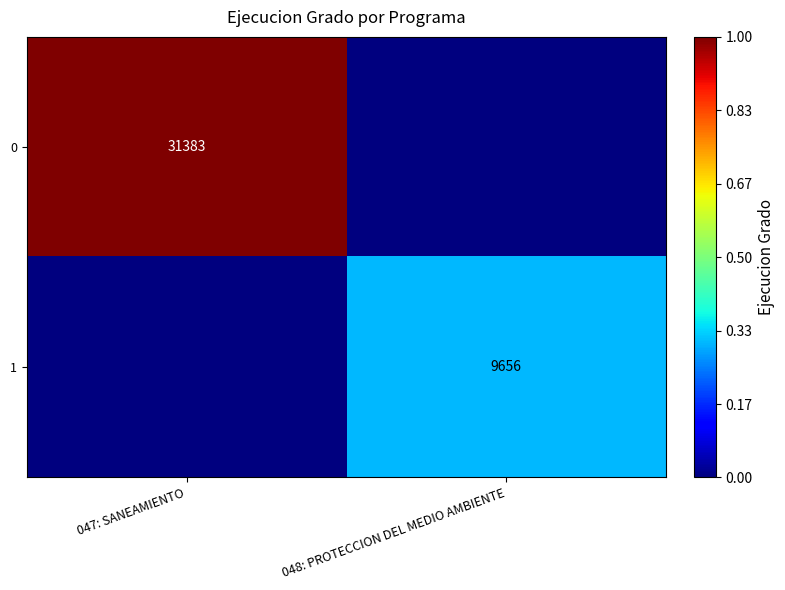

Is the value of 1 at 048: PROTECCION DEL MEDIO AMBIENTE greater than the value of 0 at 047: SANEAMIENTO?

No